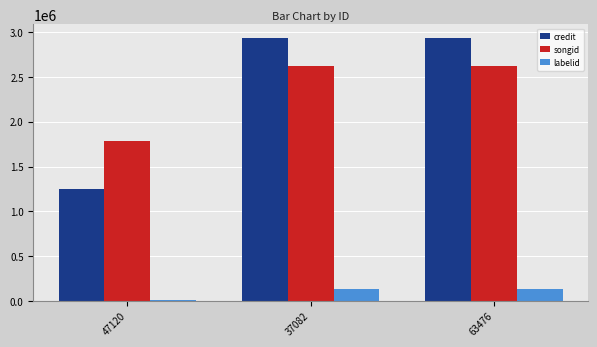

What is the maximum value shown in the chart?

2939696